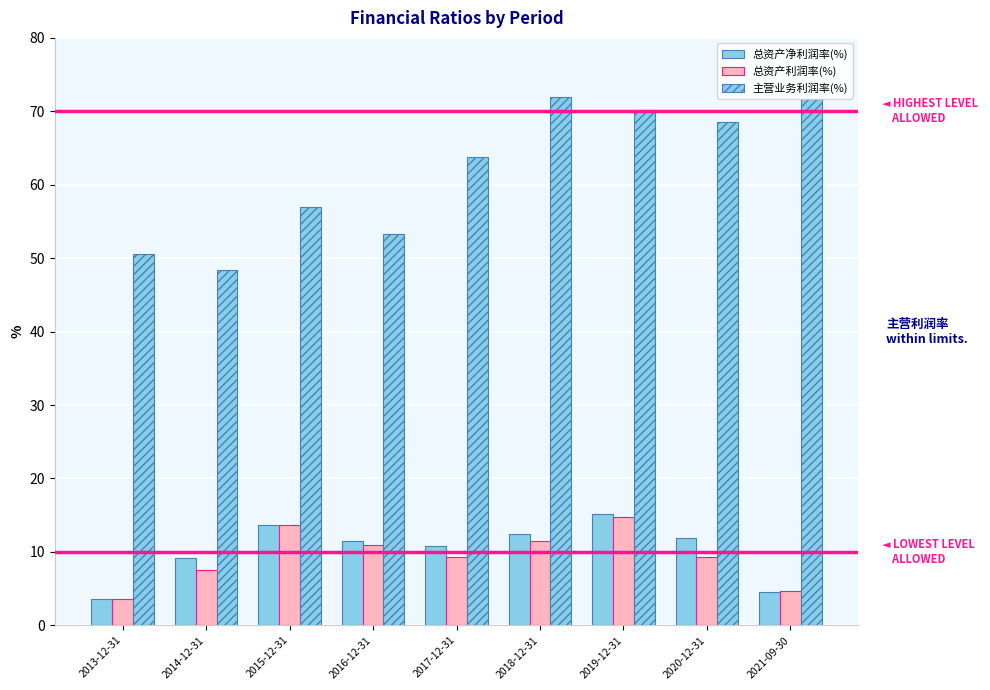

Reading left to right, extract all data points from this chart.

总资产净利润率(%): 2013-12-31=3.6	2014-12-31=9.2	2015-12-31=13.7	2016-12-31=11.5	2017-12-31=10.8	2018-12-31=12.5	2019-12-31=15.1	2020-12-31=11.9	2021-09-30=4.5
总资产利润率(%): 2013-12-31=3.6	2014-12-31=7.5	2015-12-31=13.6	2016-12-31=11.0	2017-12-31=9.2	2018-12-31=11.4	2019-12-31=14.7	2020-12-31=9.4	2021-09-30=4.6
主营业务利润率(%): 2013-12-31=50.6	2014-12-31=48.3	2015-12-31=57.0	2016-12-31=53.2	2017-12-31=63.8	2018-12-31=72.0	2019-12-31=70.2	2020-12-31=68.6	2021-09-30=71.7